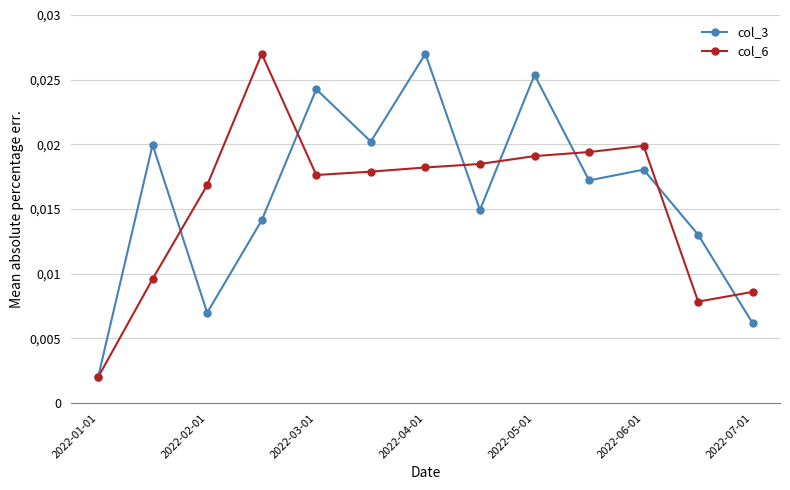

At how many categories does at least one series exceed 0?

13